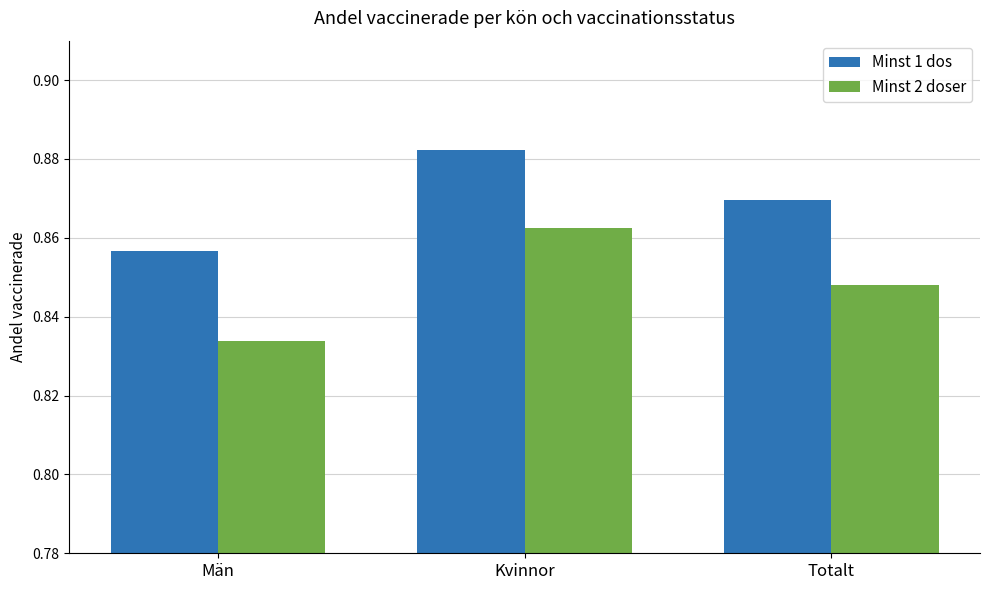

Which label corresponds to the smallest value in the chart?

Män